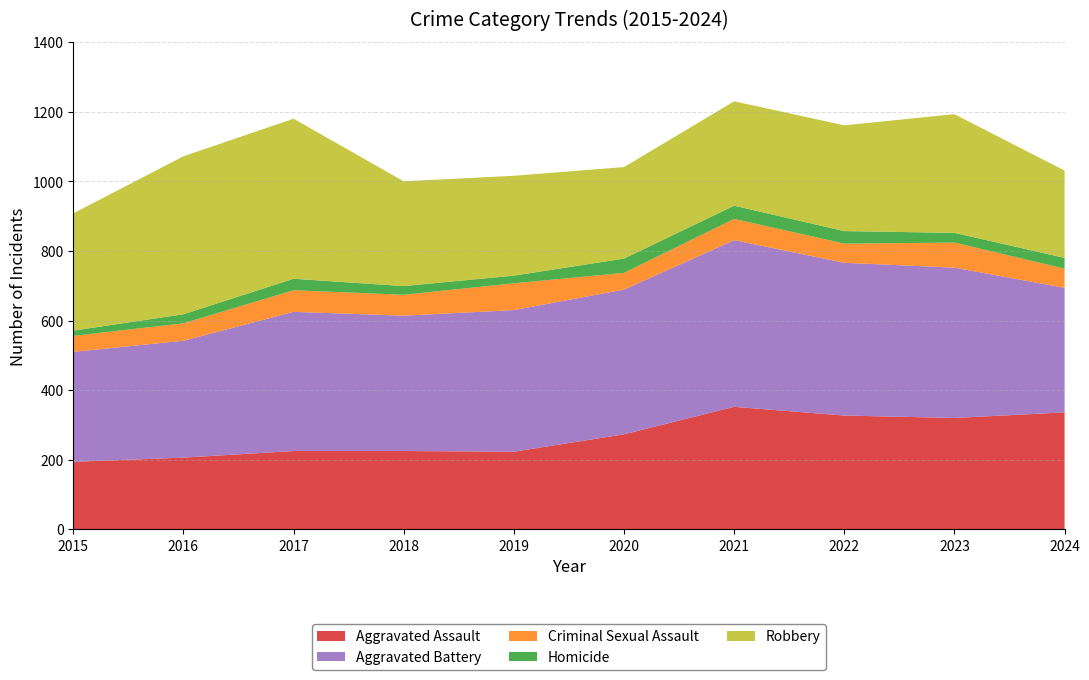

Reading right to left, transcribe all the data shown in this chart.

Aggravated Assault: 2024=336	2023=320	2022=327	2021=352	2020=273	2019=223	2018=225	2017=225	2016=206	2015=194
Aggravated Battery: 2024=358	2023=432	2022=439	2021=479	2020=416	2019=407	2018=389	2017=400	2016=336	2015=316
Criminal Sexual Assault: 2024=55	2023=72	2022=55	2021=61	2020=48	2019=77	2018=60	2017=62	2016=50	2015=46
Homicide: 2024=31	2023=28	2022=36	2021=38	2020=41	2019=22	2018=25	2017=33	2016=26	2015=15
Robbery: 2024=251	2023=341	2022=304	2021=300	2020=263	2019=287	2018=301	2017=460	2016=454	2015=337